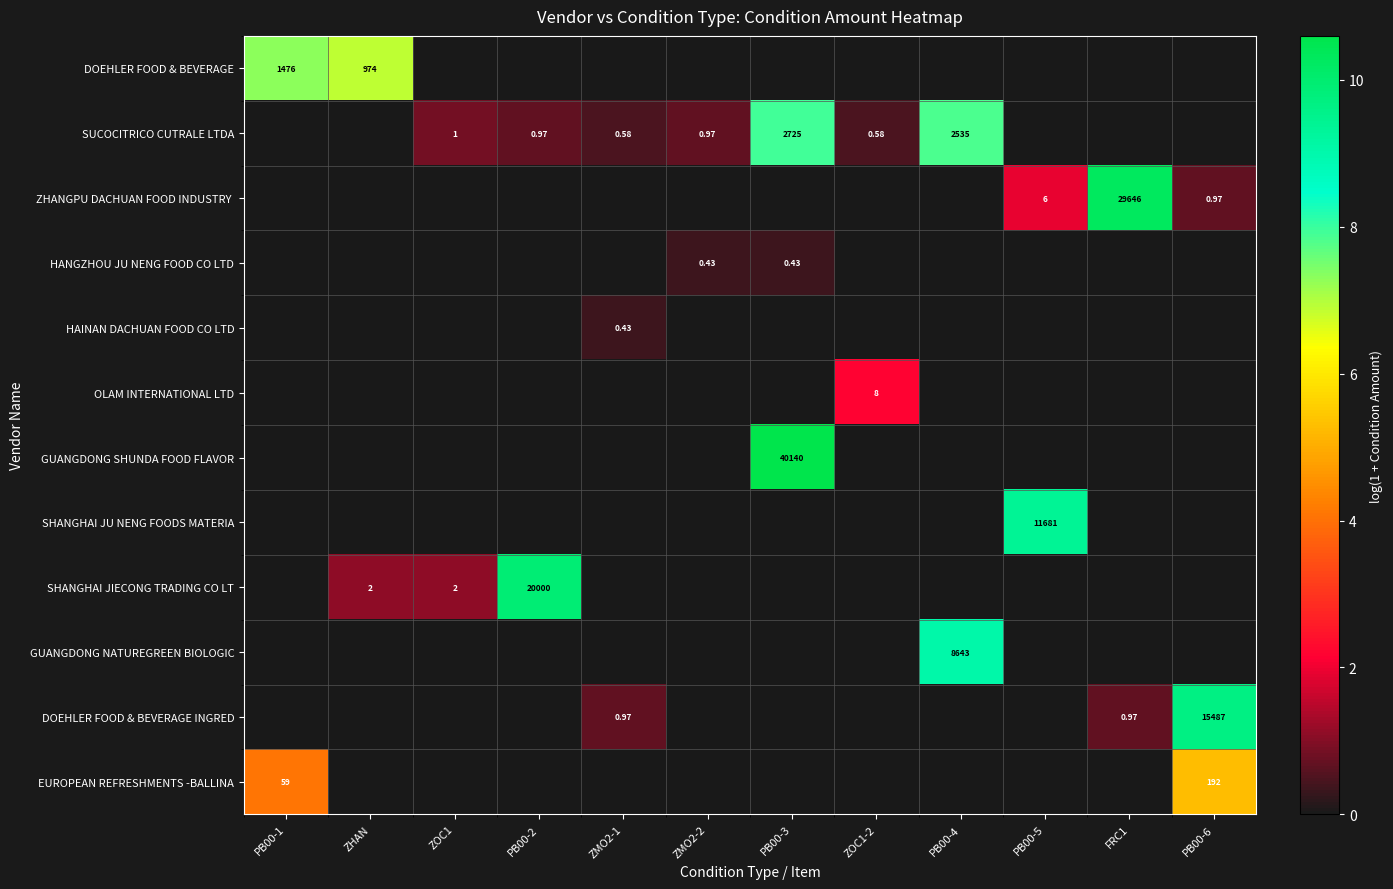

At which category is the sum across all series the highest?

PB00-3